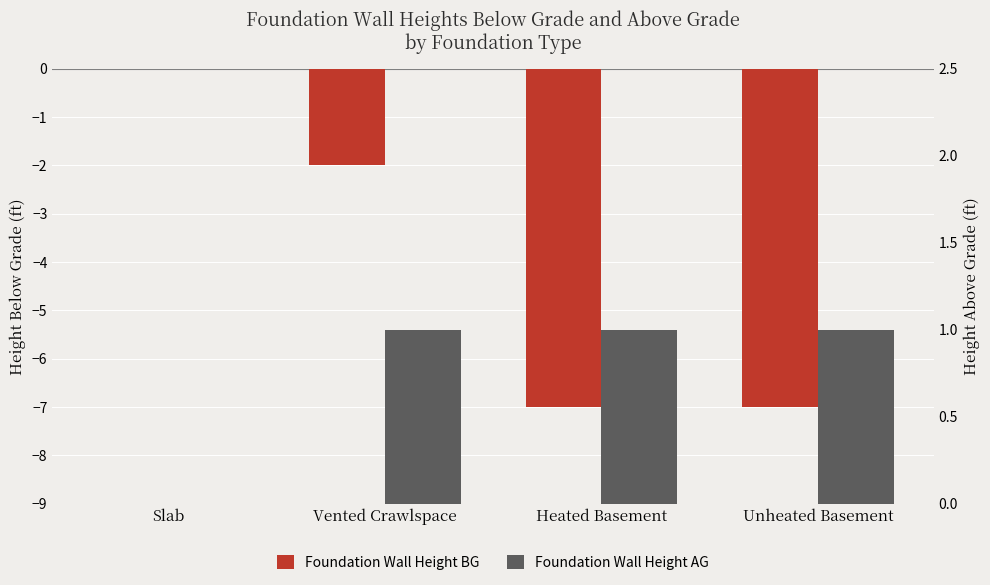

At which label is Foundation Wall Height BG closest to -3?

Vented Crawlspace